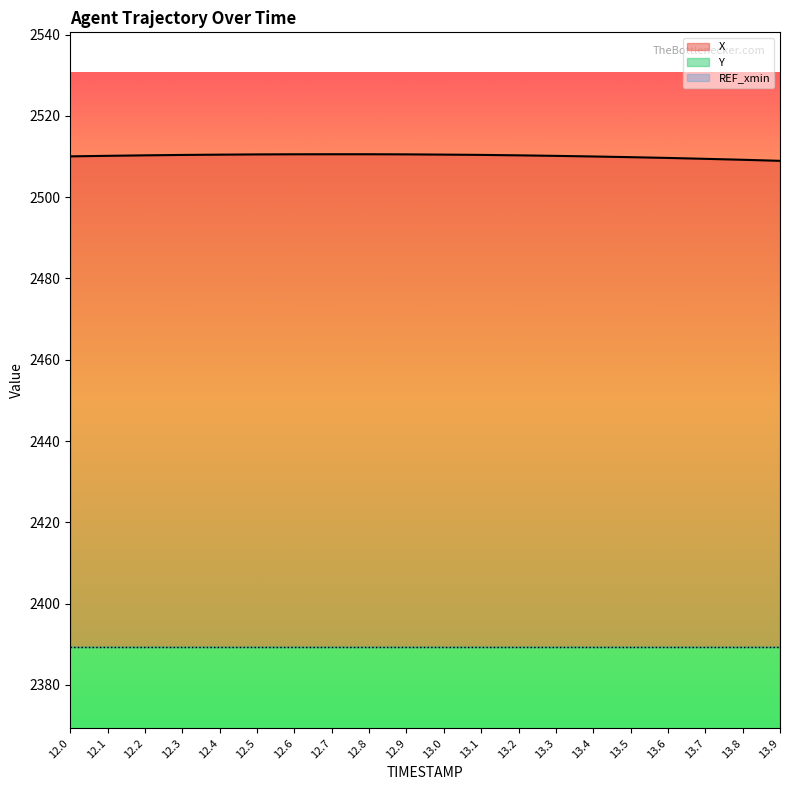

True or false: X has more than 0 points higher than both neighbors.

False